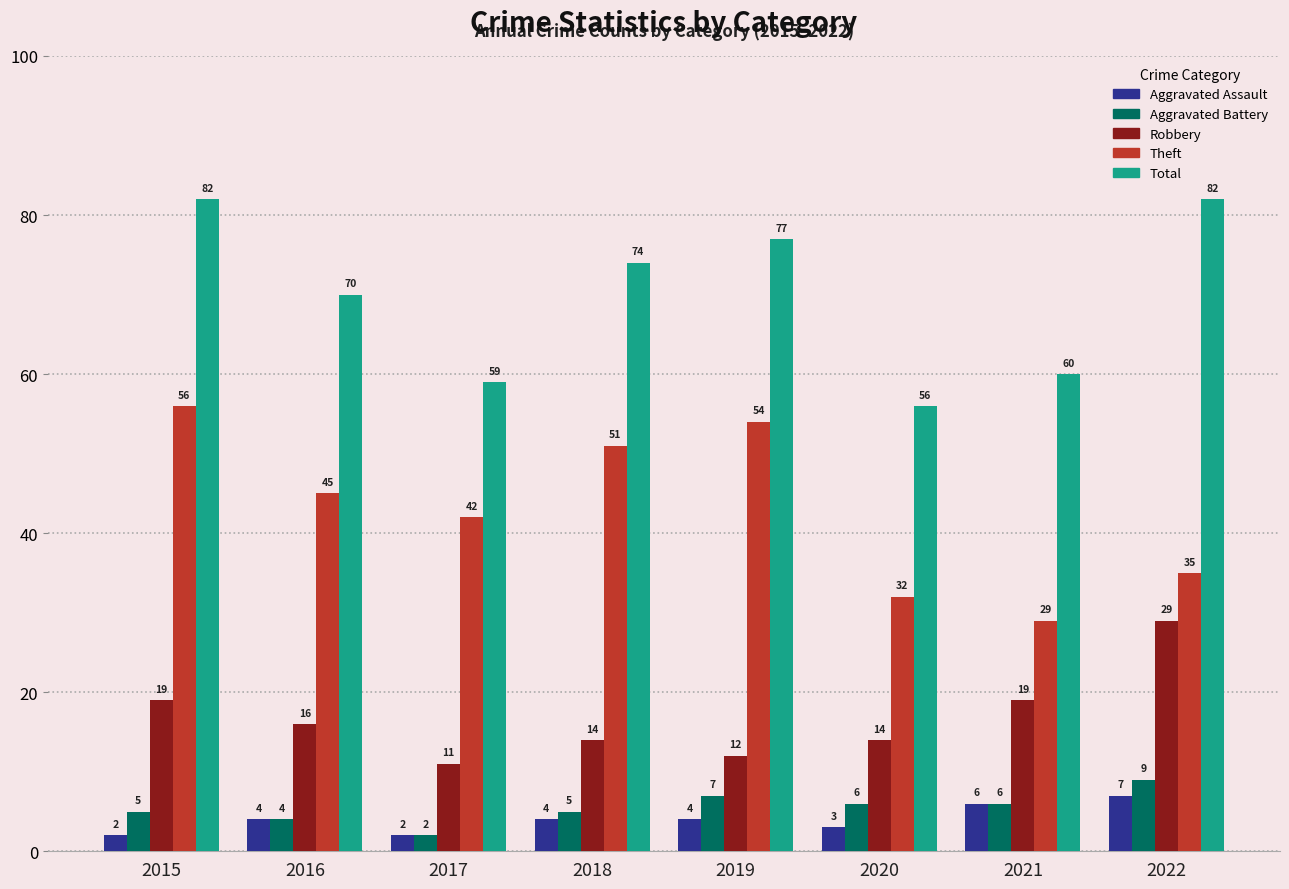

Which series has the largest range (max minus min)?

Theft